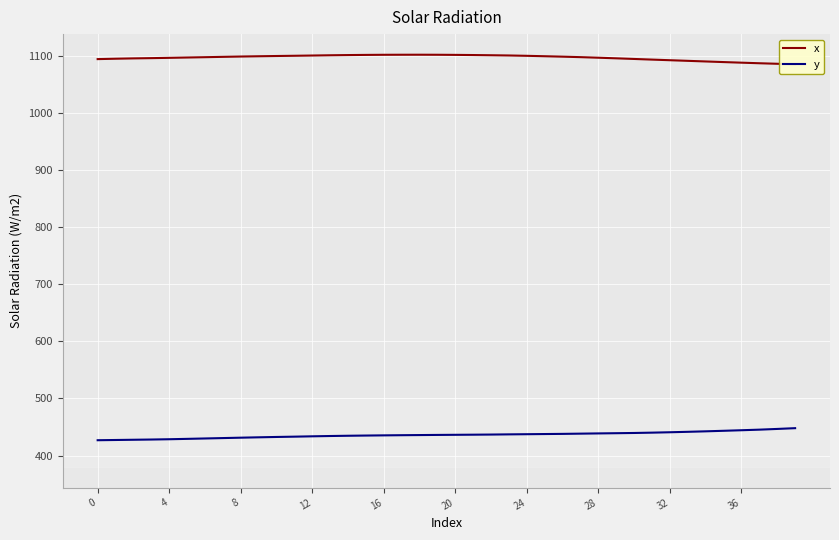

Which series has the largest total across all categories?

x